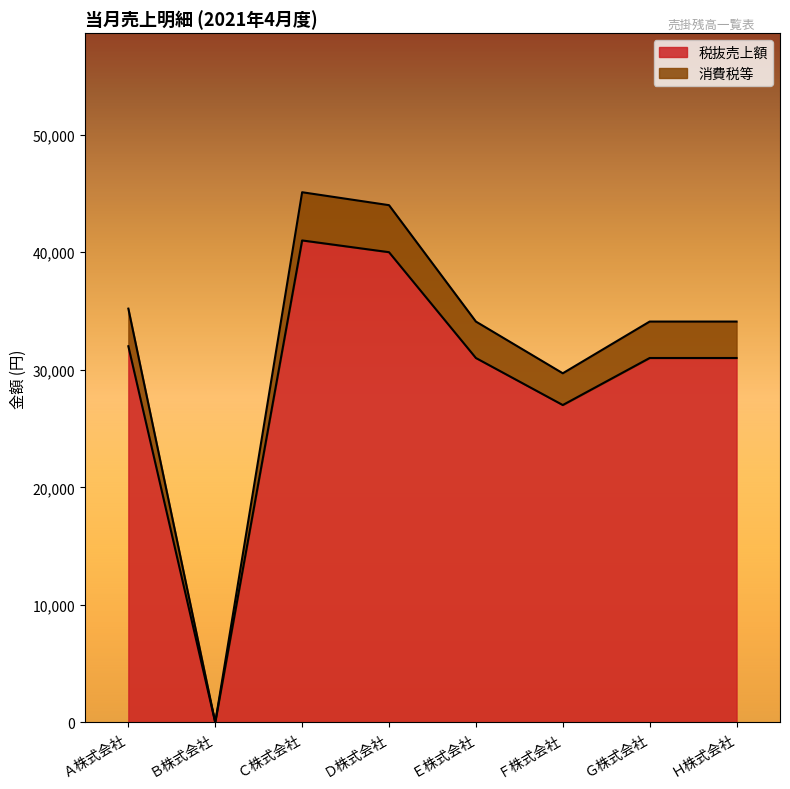

Reading left to right, transcribe all the data shown in this chart.

税抜売上額: 32000	0	41000	40000	31000	27000	31000	31000
消費税等: 35200	0	45100	44000	34100	29700	34100	34100